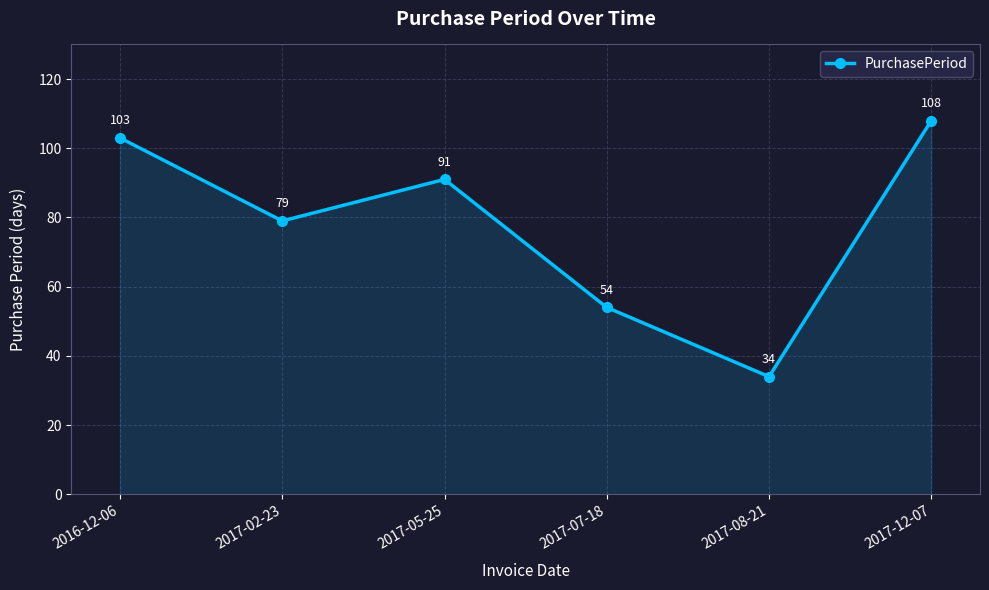

What is the label of the 4th point from the right?

2017-05-25